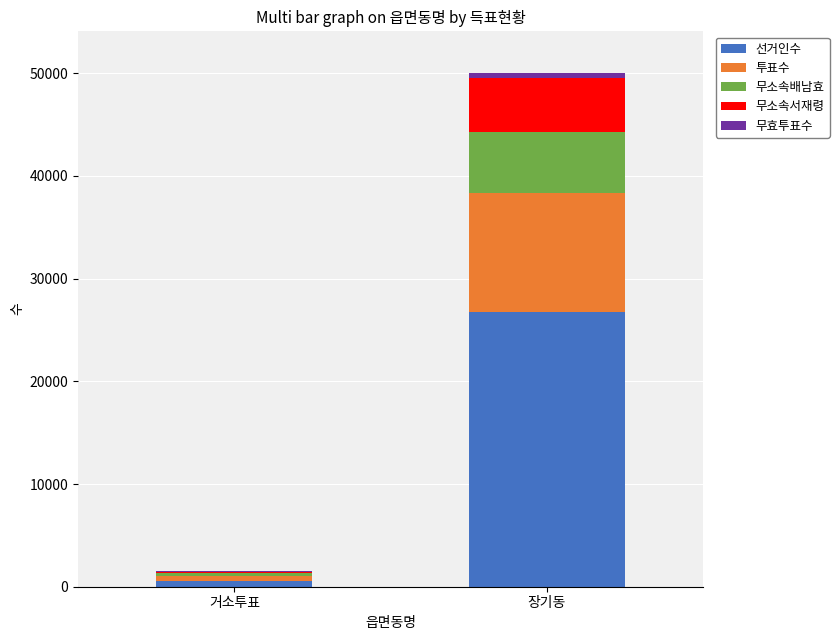

At which category is the sum across all series the highest?

장기동